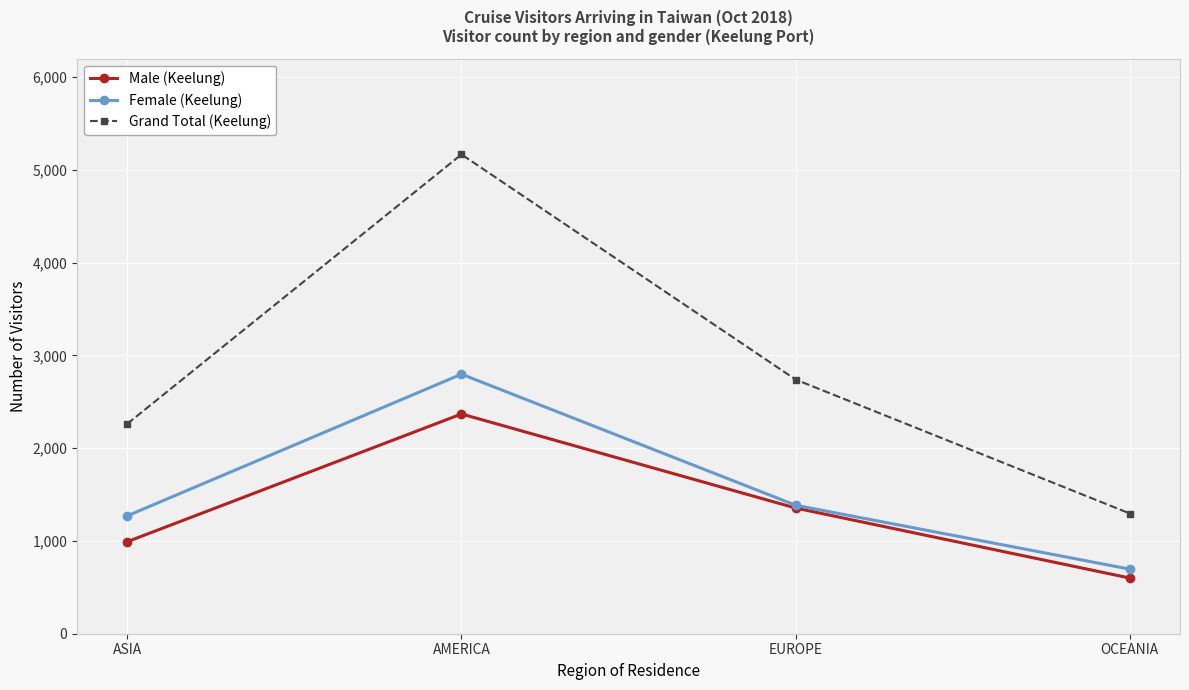

What is the value of the Grand Total (Keelung) point at the 4th from the left?

1296